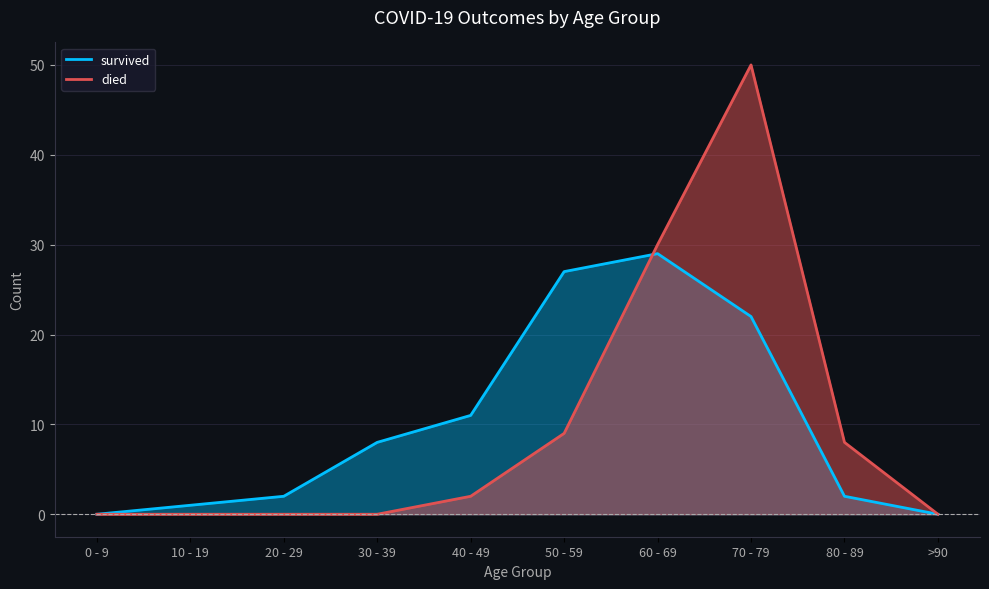

List the labels in order of died value, smallest first.

0 - 9, 10 - 19, 20 - 29, 30 - 39, >90, 40 - 49, 80 - 89, 50 - 59, 60 - 69, 70 - 79